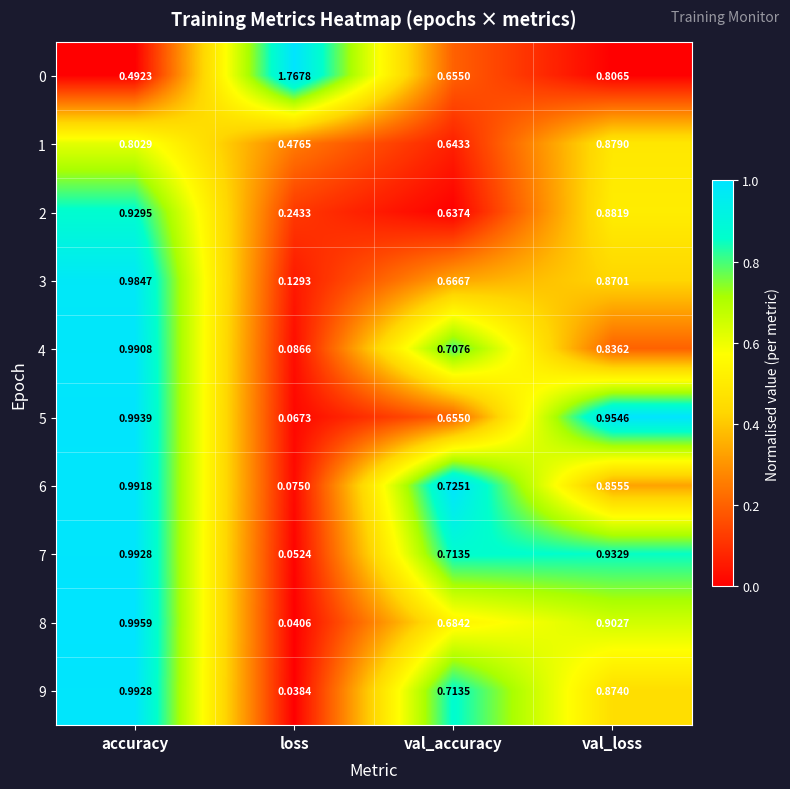

List the labels in order of 3 value, smallest first.

loss, val_accuracy, val_loss, accuracy